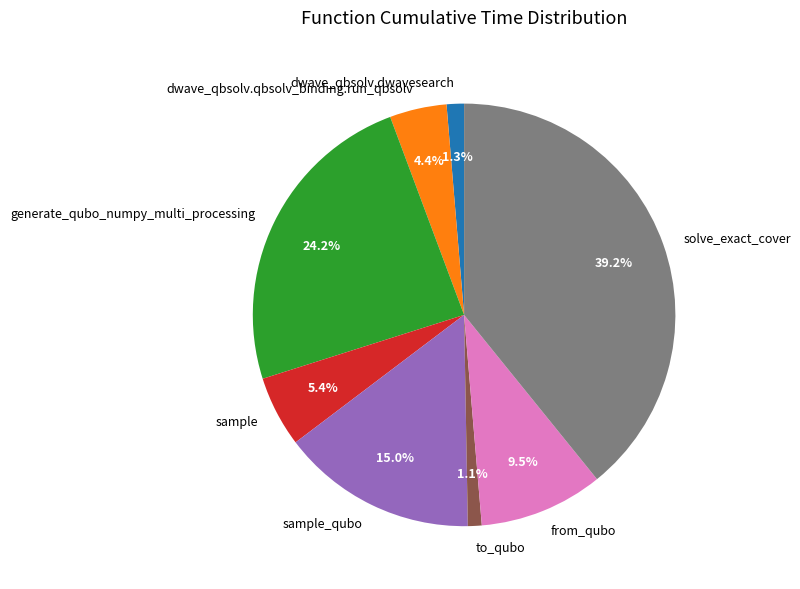

What percentage is the generate_qubo_numpy_multi_processing slice, to the nearest percent?

24%